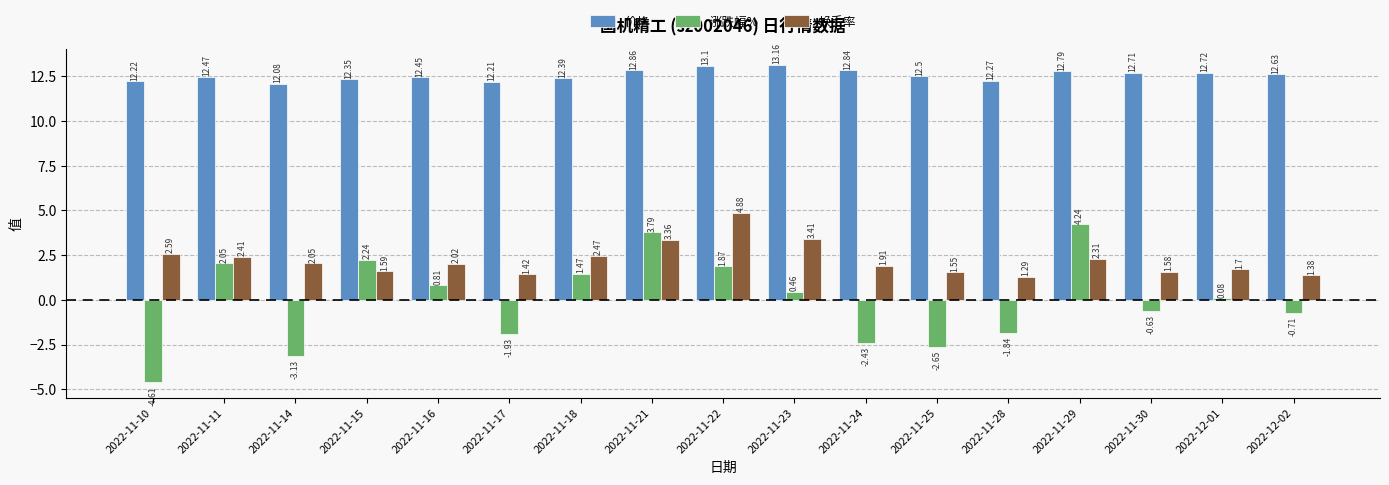

Are the bars horizontal?

No